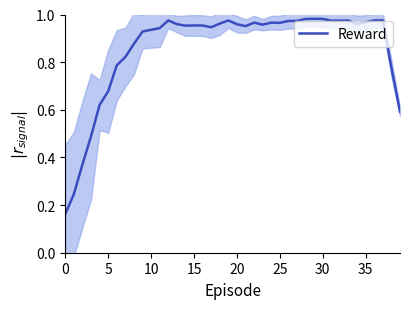

How many points are lower than both their immediate neighbors (excluding endpoints)?

7